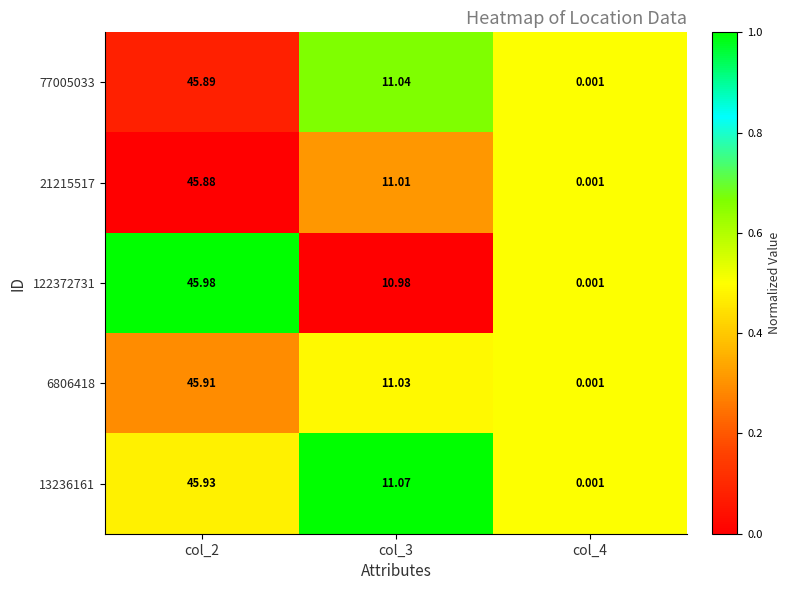

How many data points does each series have?

3